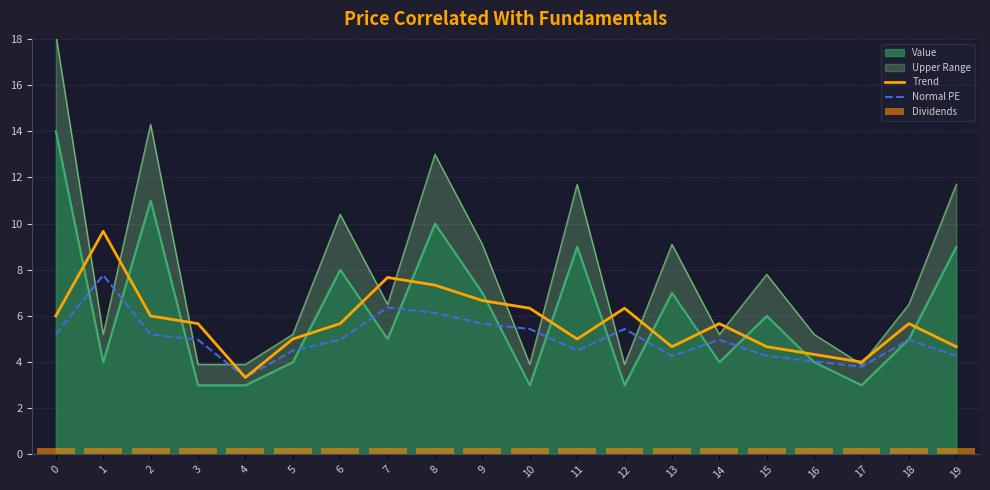

Does the chart contain any negative values?

No